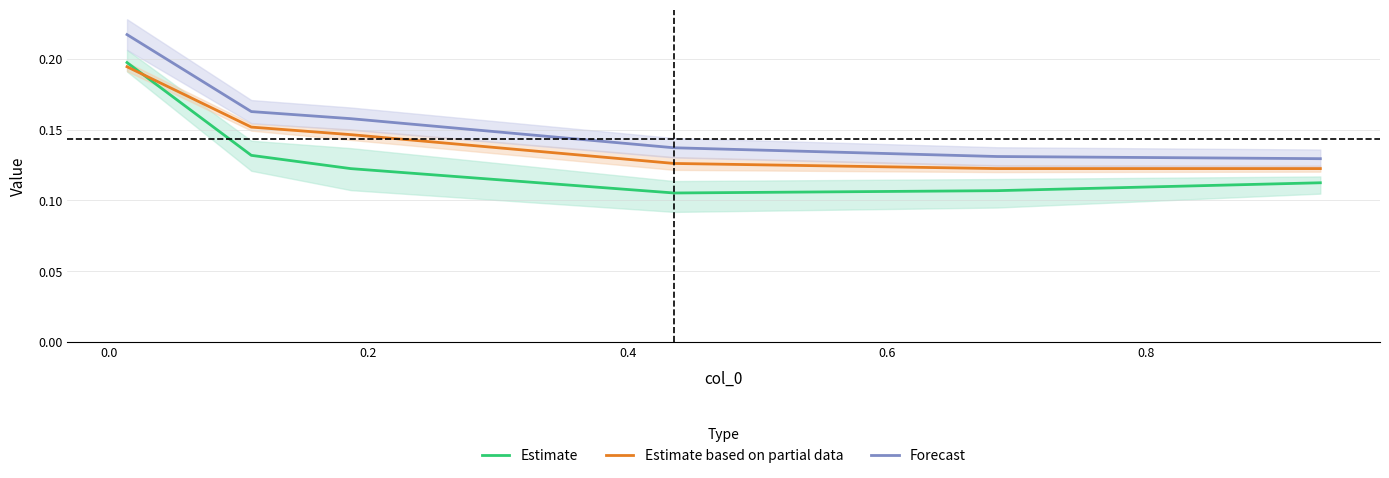

True or false: Estimate and Forecast intersect in this chart.

False